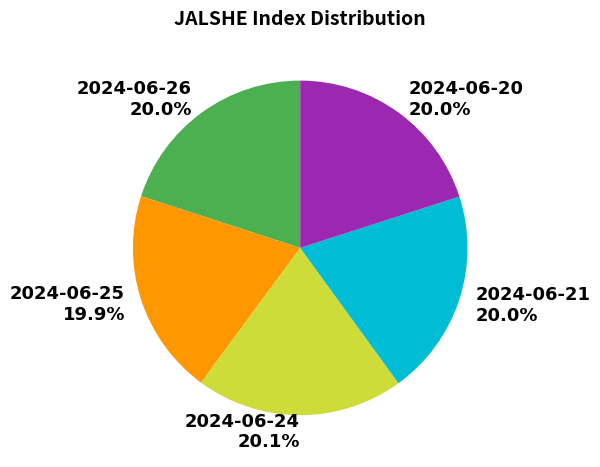

What is the ratio of the value at 2024-06-21 to the value at 2024-06-24?

1.0